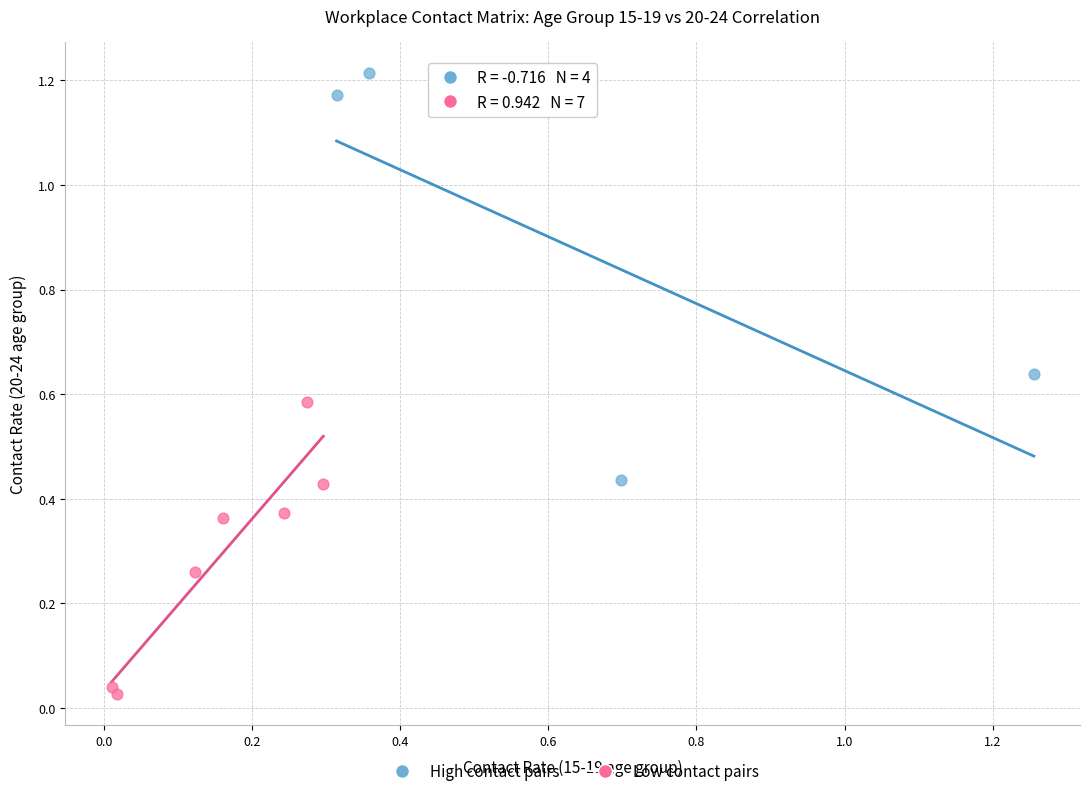

What are all the series names shown in the legend?

High contact pairs, Low contact pairs